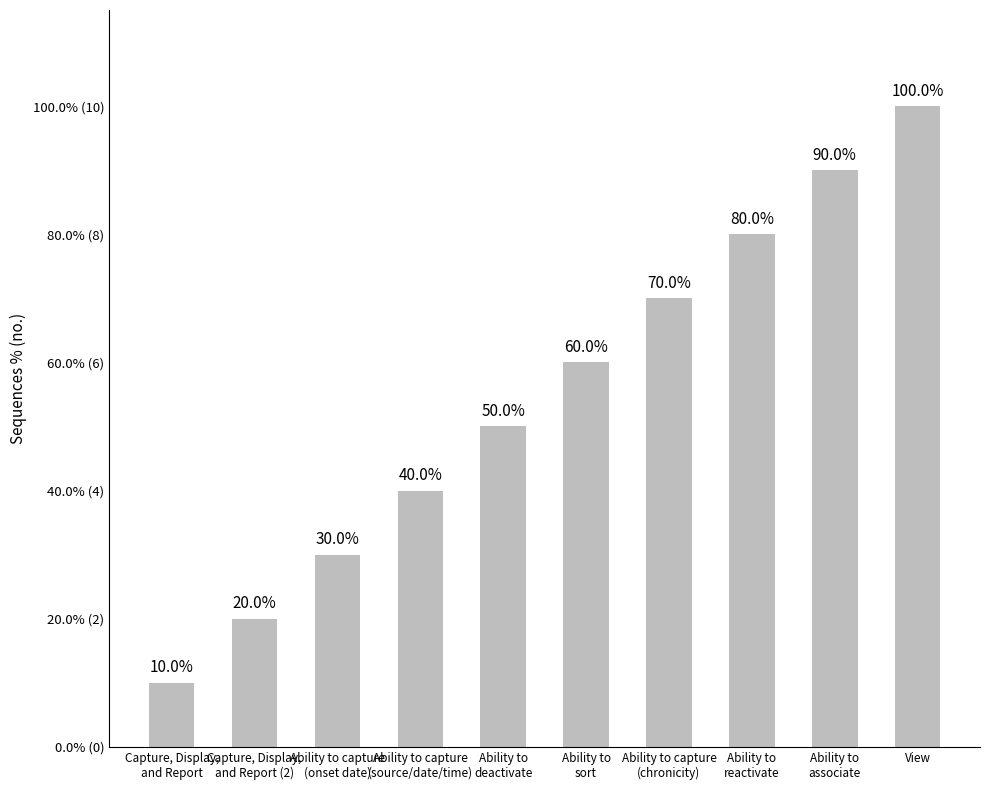

List the labels in order of value, smallest first.

Capture, Display,
and Report, Capture, Display,
and Report (2), Ability to capture
(onset date), Ability to capture
(source/date/time), Ability to
deactivate, Ability to
sort, Ability to capture
(chronicity), Ability to
reactivate, Ability to
associate, View